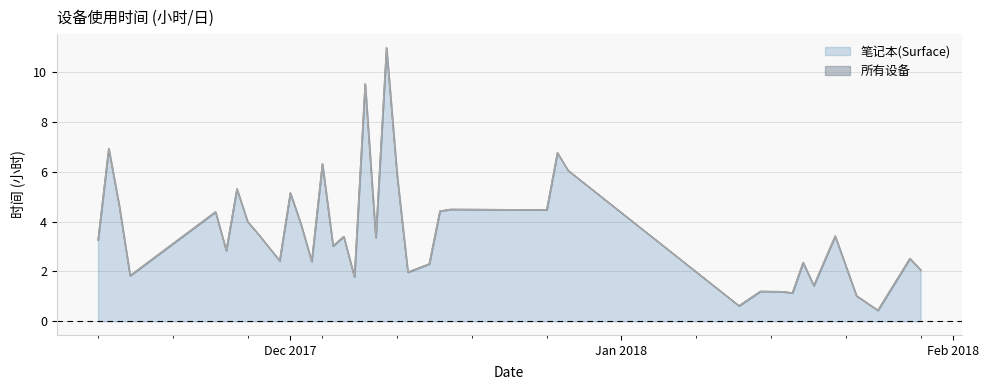

At which category does 笔记本(Surface) reach its first local peak?

2017-11-14